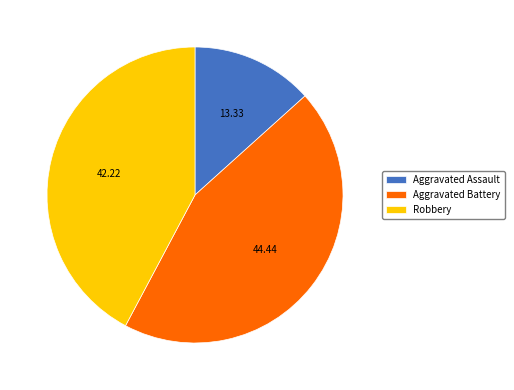

Which has a higher value, Aggravated Assault or Robbery?

Robbery